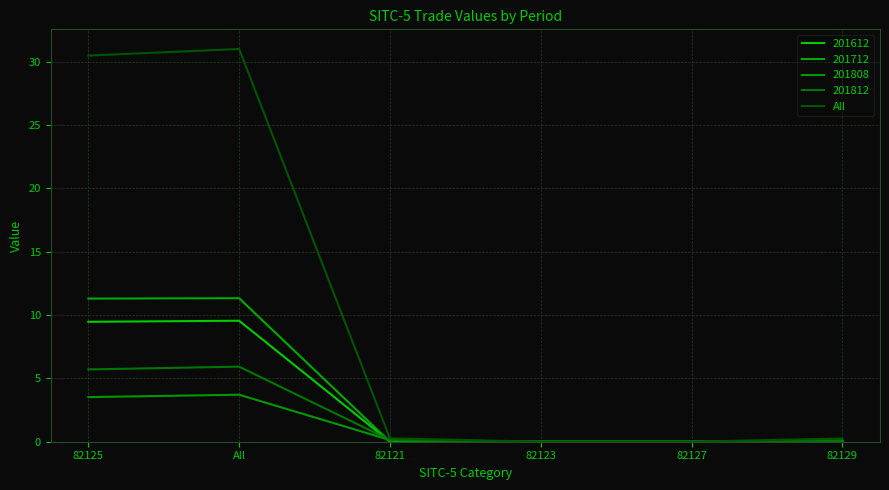

Is this an area chart (filled region under the line)?

No